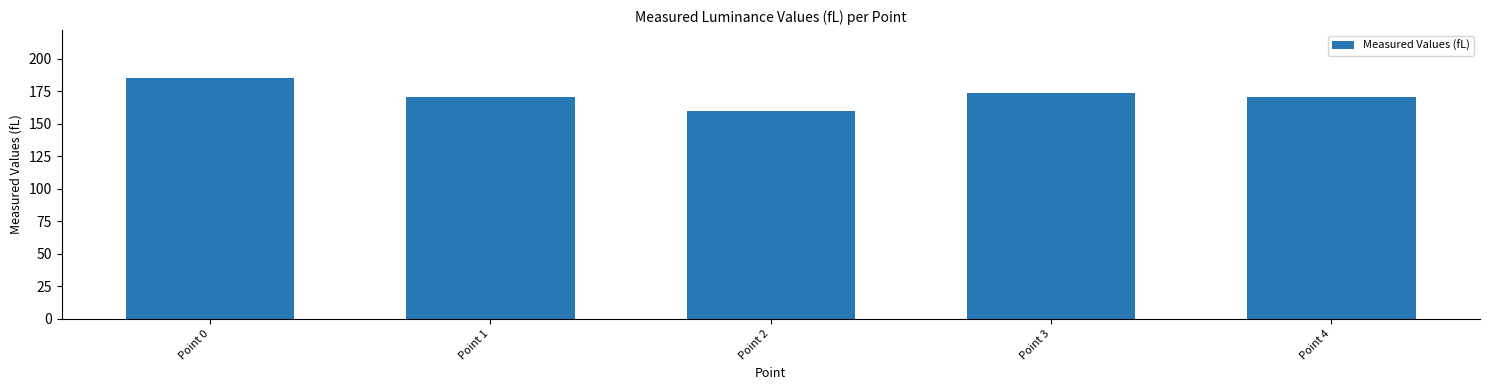

Read the value at Point 1.

170.8